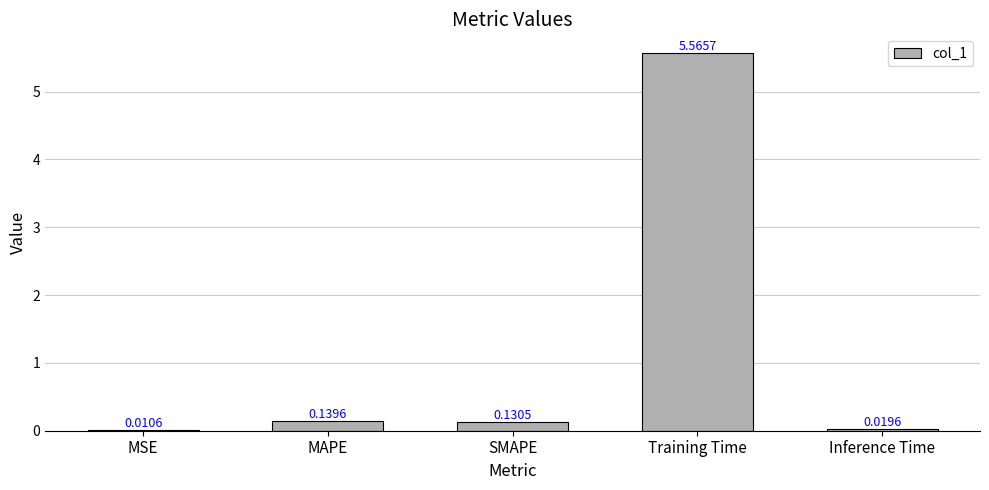

What is the average value?

1.2